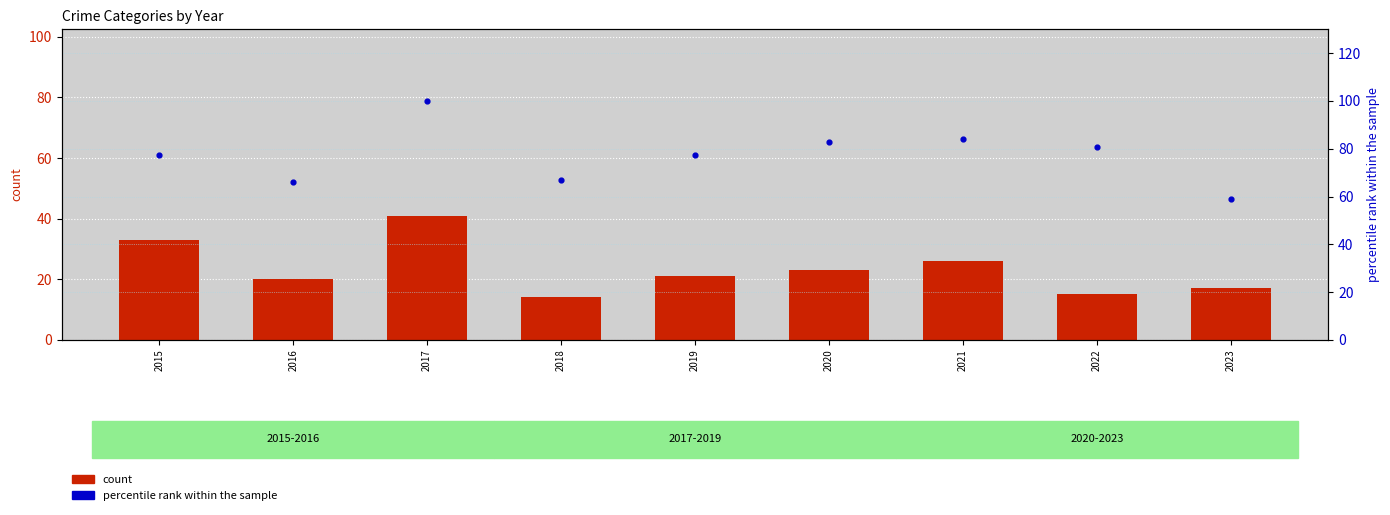

Which series contains the lowest Y value?

count